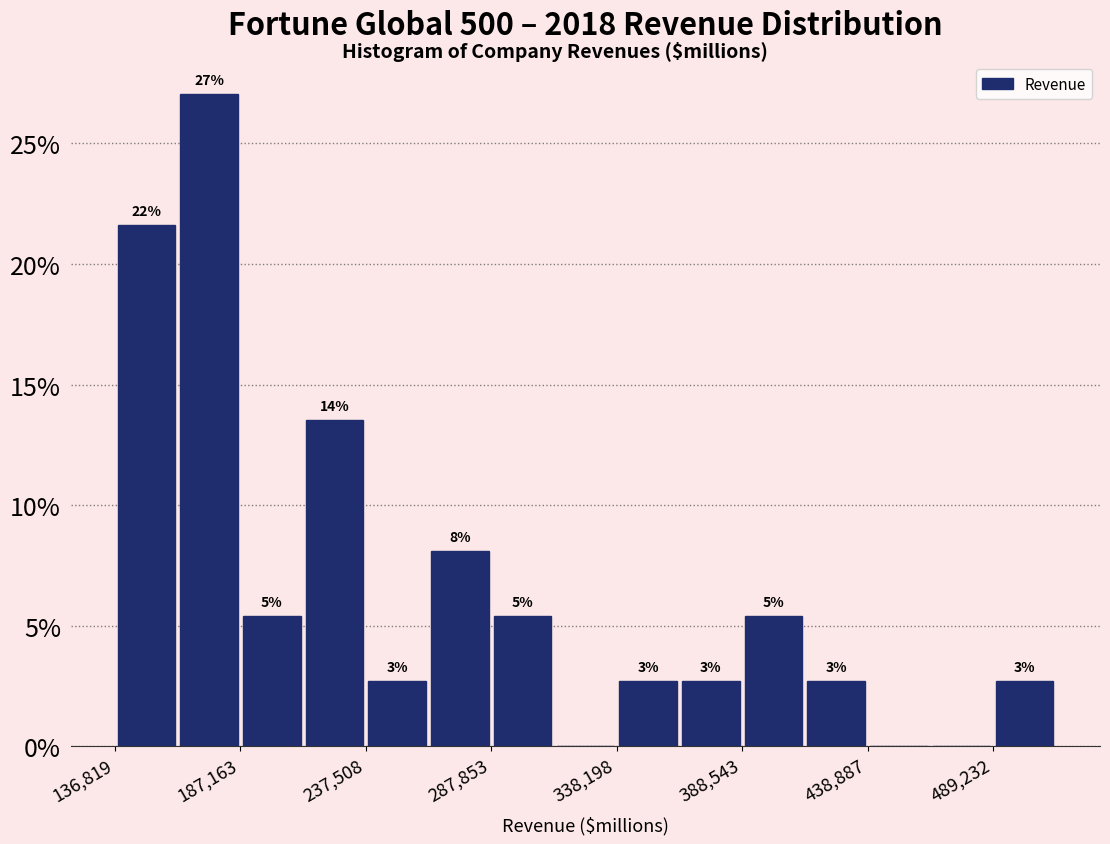

Read against the x-axis, roughly where is the centre of the tallest bar?

170000